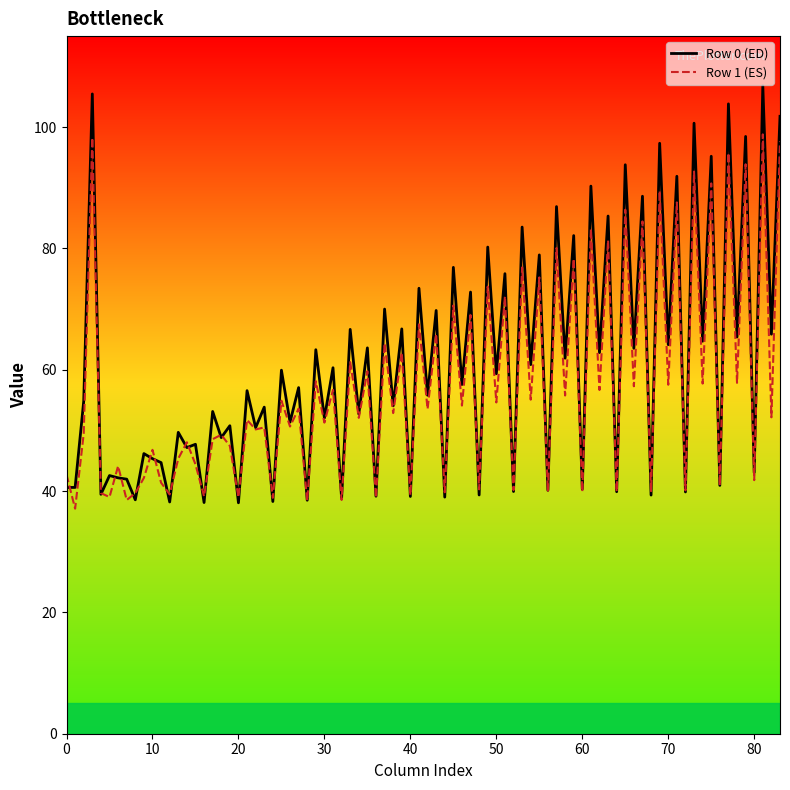

What is the maximum value for Row 1 (ES)?

98.8